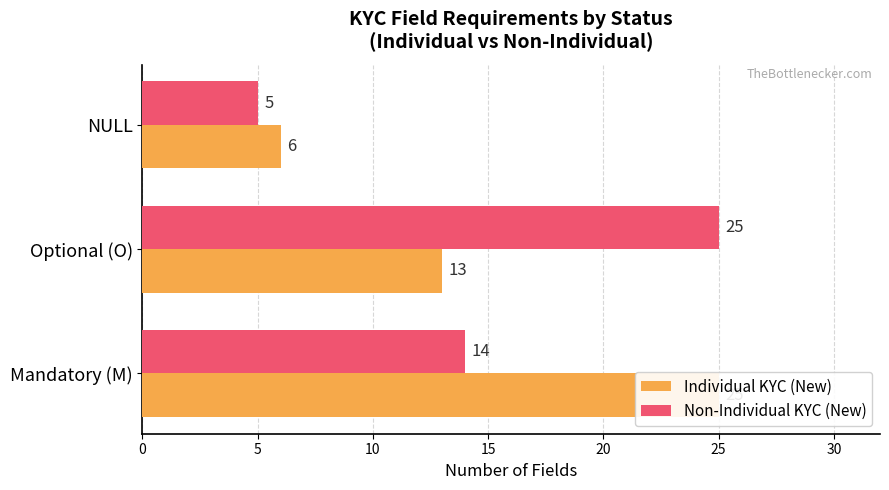

How many data points in Non-Individual KYC (New) are less than 14?

1